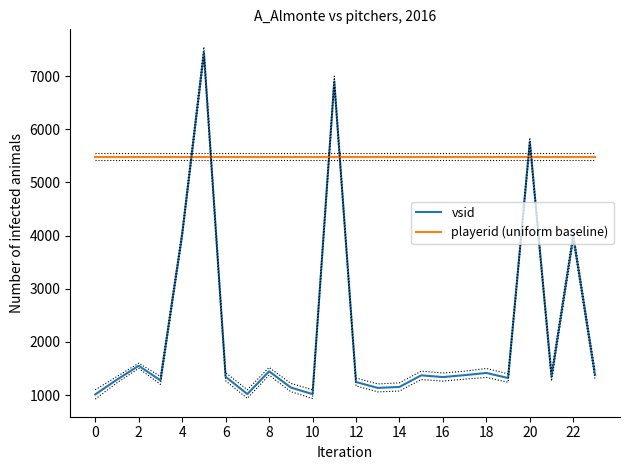

Reading right to left, transcribe all the data shown in this chart.

vsid: 1379	3990	1347	5766	1321	1416	1375	1339	1371	1153	1135	1246	6902	1018	1142	1447	1019	1344	7448	4026	1276	1551	1291	1012
playerid (uniform baseline): 5486	5486	5486	5486	5486	5486	5486	5486	5486	5486	5486	5486	5486	5486	5486	5486	5486	5486	5486	5486	5486	5486	5486	5486